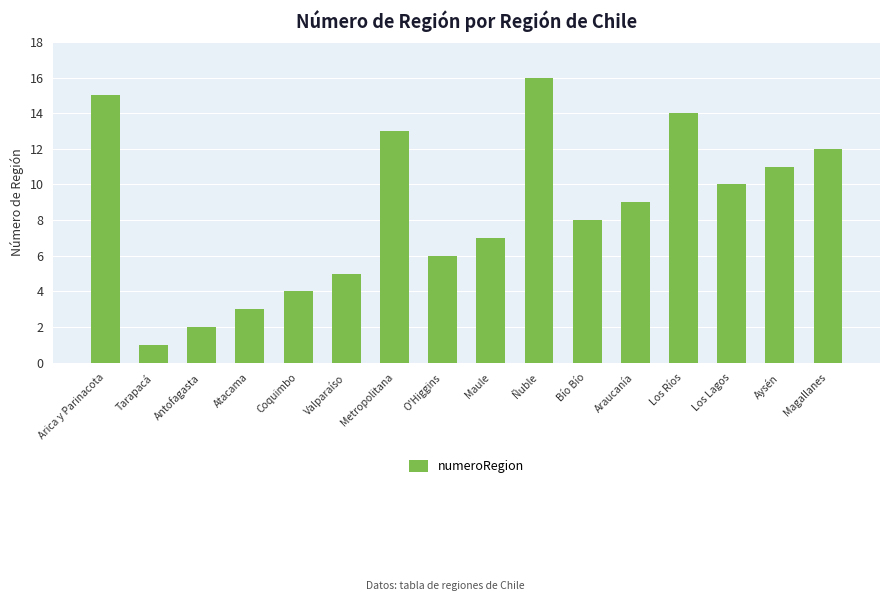

Is it true that the value at Bío Bío is 12?

False